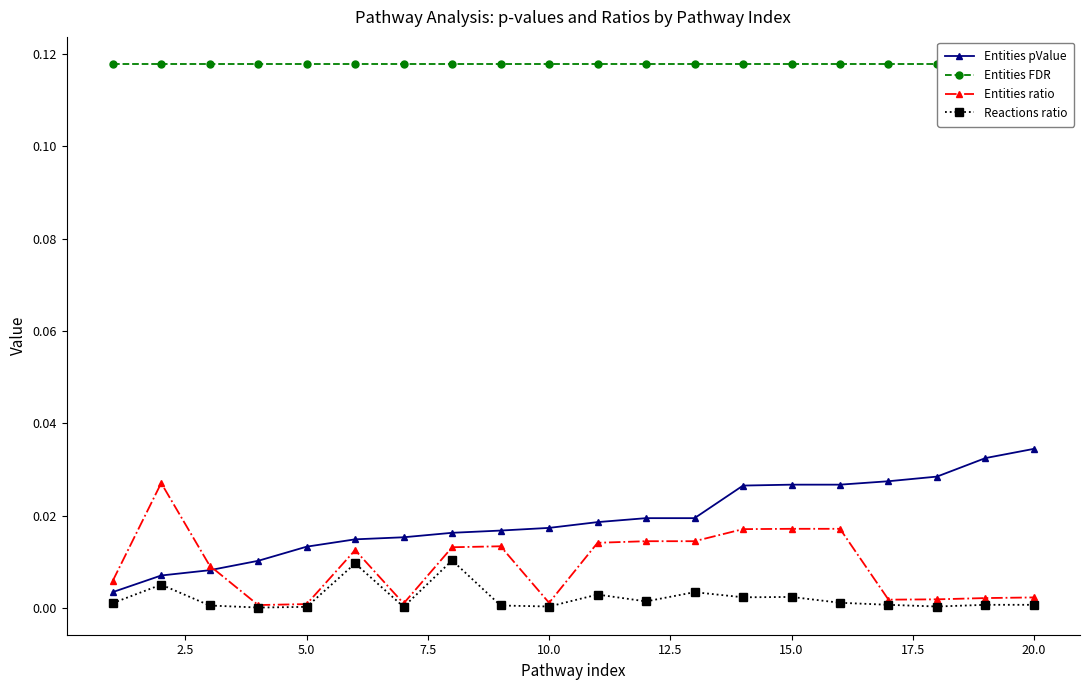

True or false: Entities FDR and Entities ratio cross at least once.

False